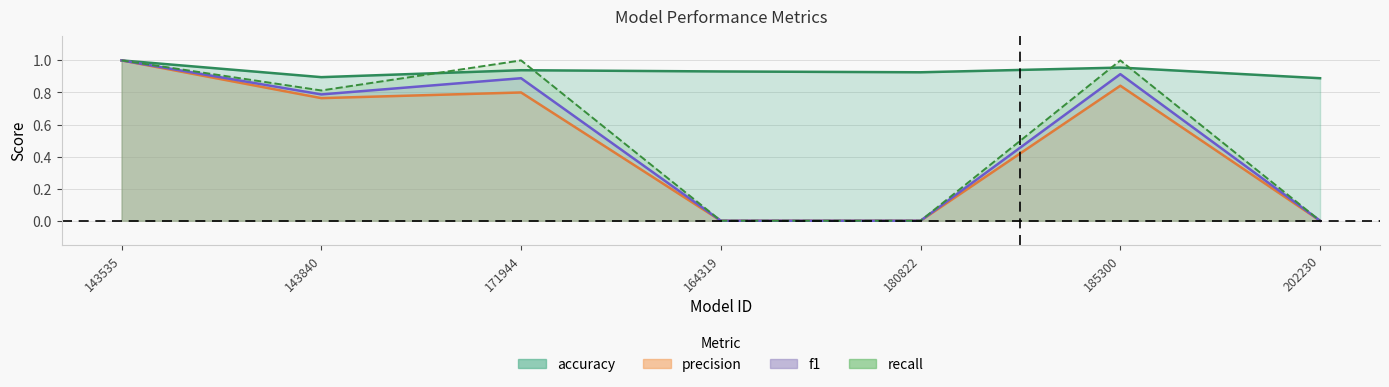

Reading left to right, extract all data points from this chart.

accuracy: 1.0	0.9	0.9	0.9	0.9	1.0	0.9
precision: 1.0	0.8	0.8	0.0	0.0	0.8	0.0
recall: 1.0	0.8	1.0	0.0	0.0	1.0	0.0
f1: 1.0	0.8	0.9	0.0	0.0	0.9	0.0